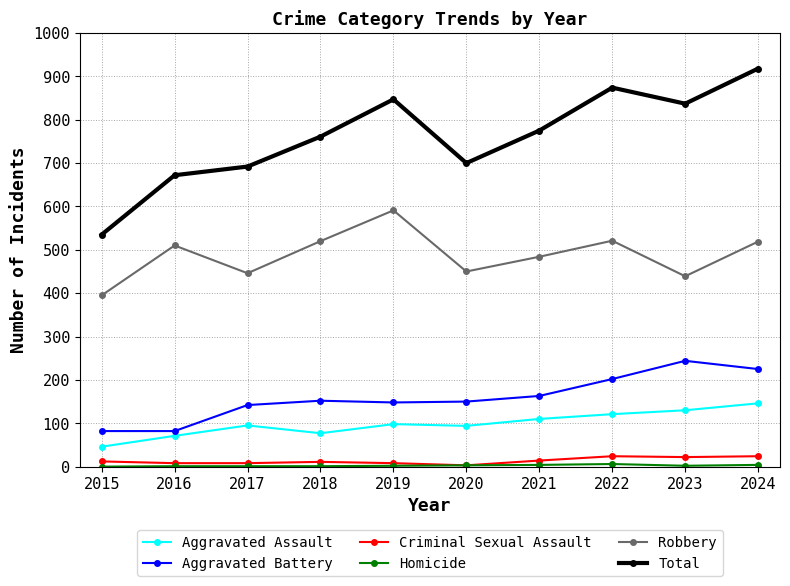

What is the difference between the second highest and minimum values in the Total series?

339